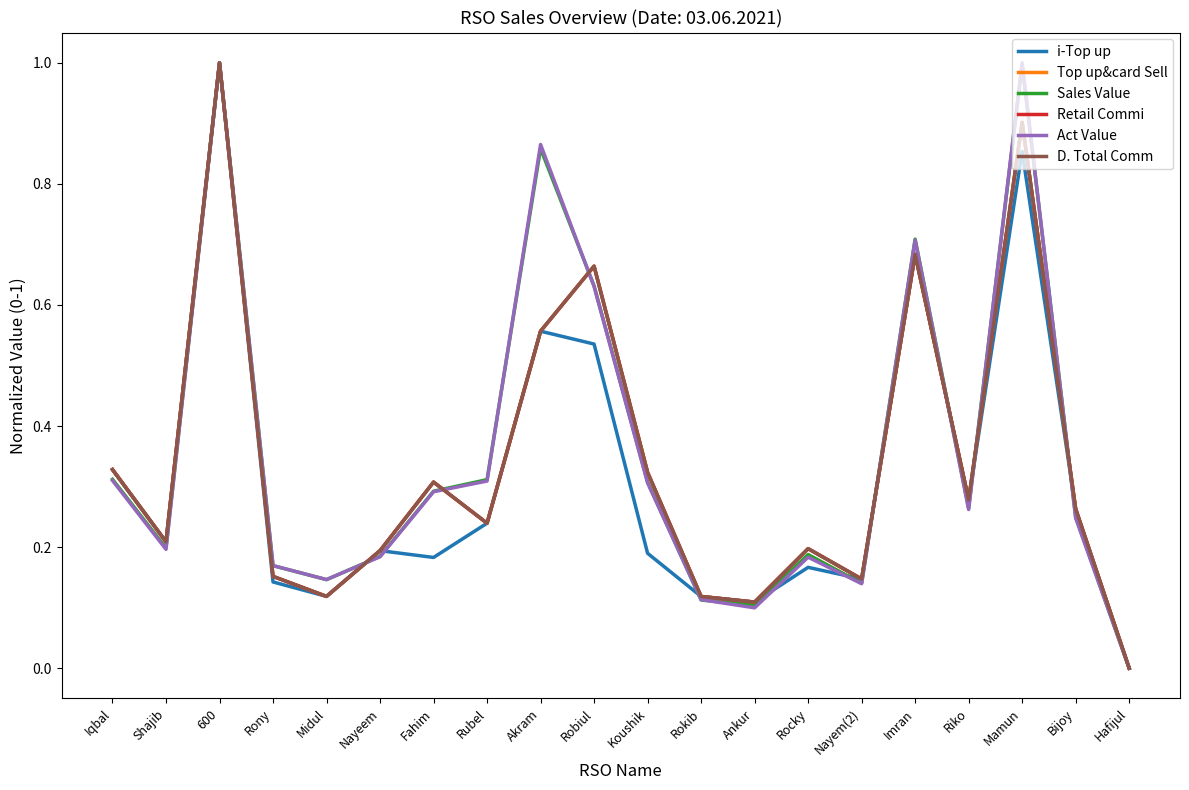

Is this an area chart (filled region under the line)?

No